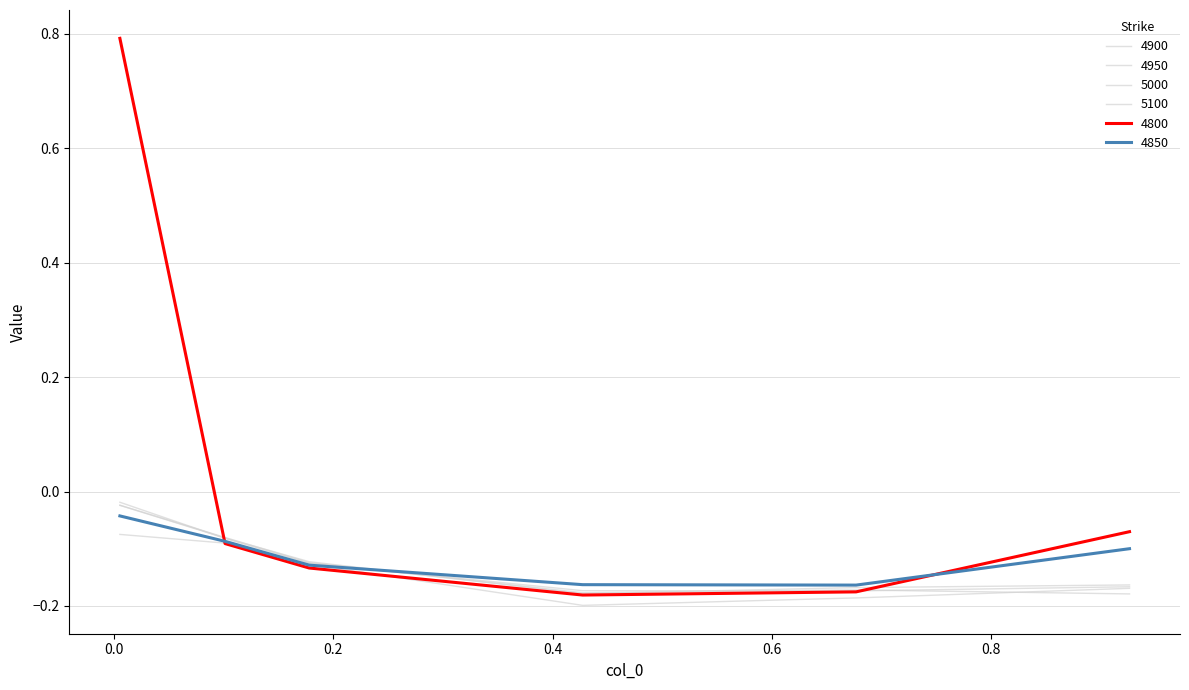

Does the chart have visible grid lines?

Yes